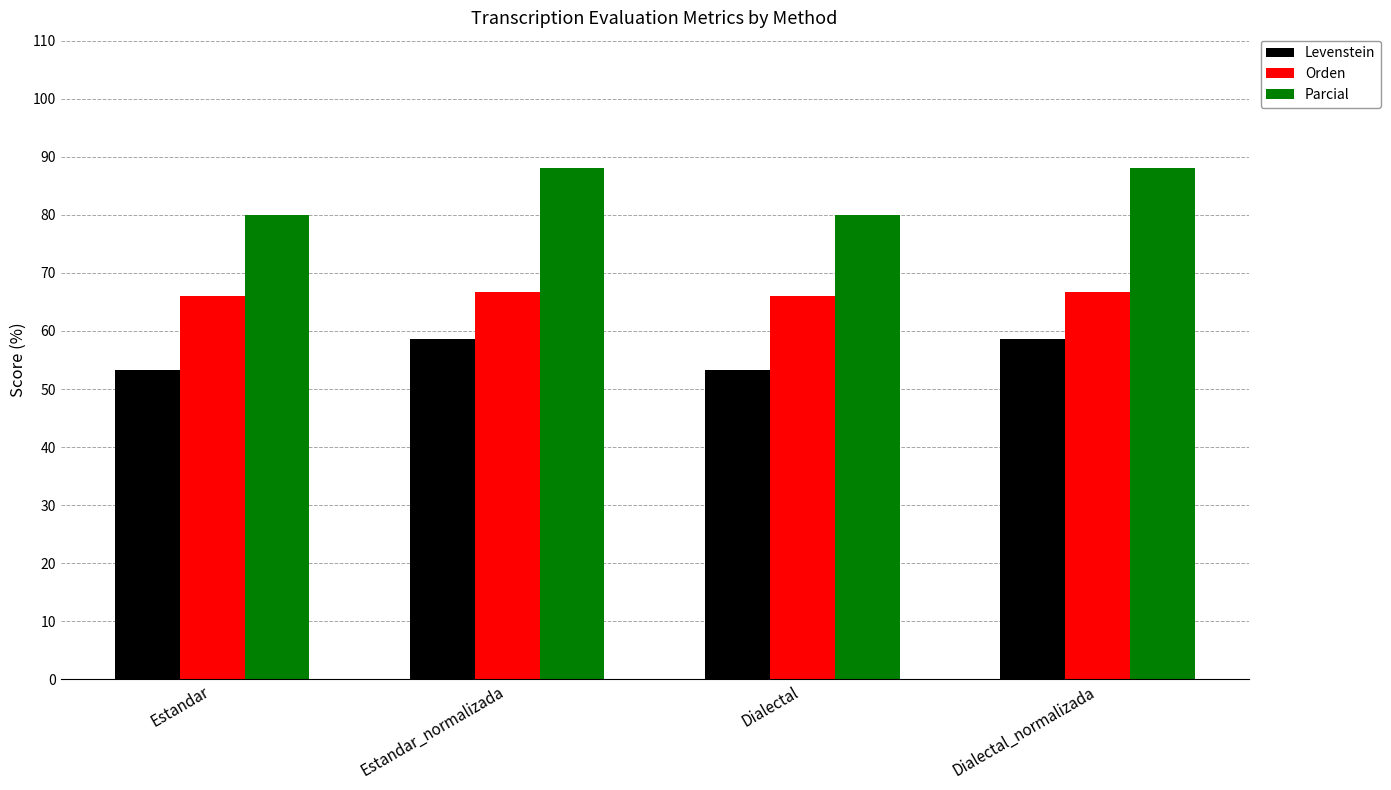

Which series changed the most between Estandar and Dialectal_normalizada?

Parcial